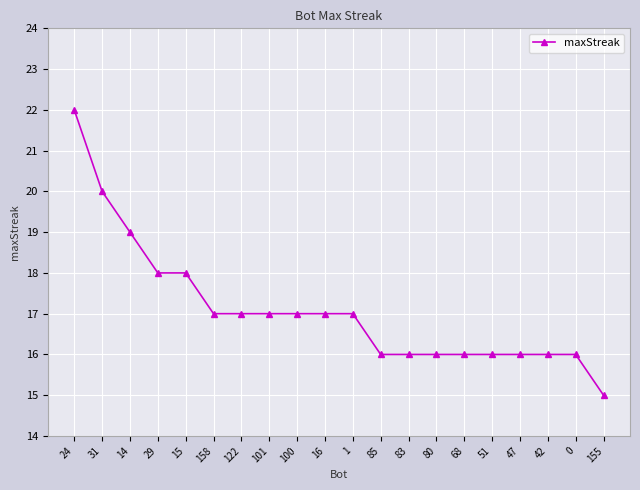

What is the difference between the maximum and minimum values?

7